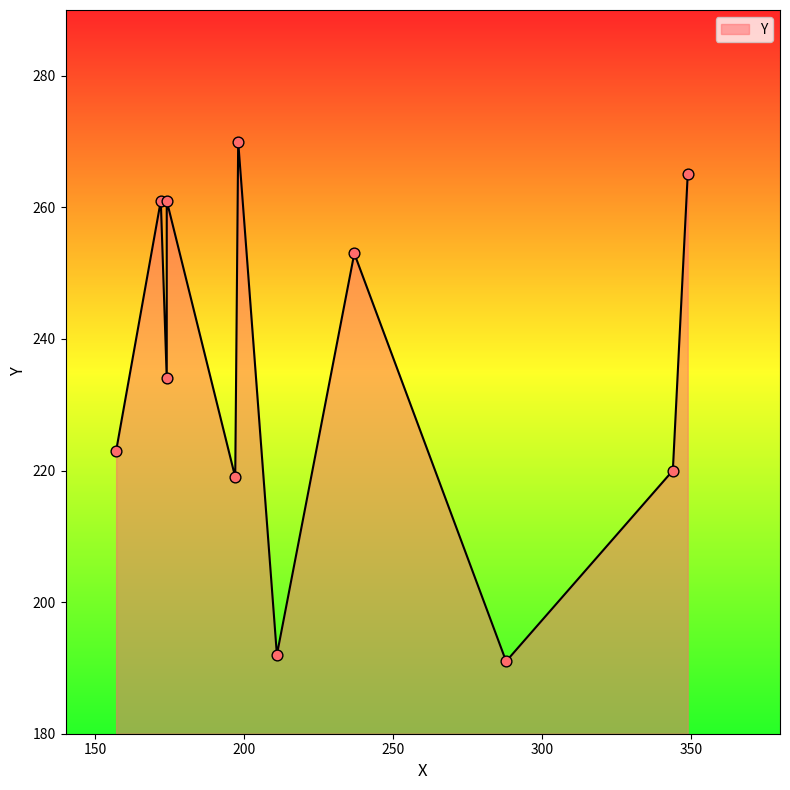

What is the ratio of the value at 157 to the value at 288?

1.2